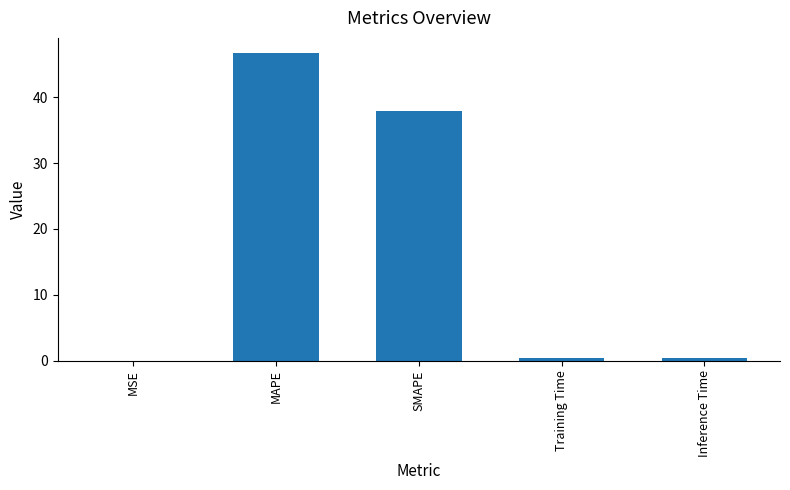

What is the sum of all values?

85.2